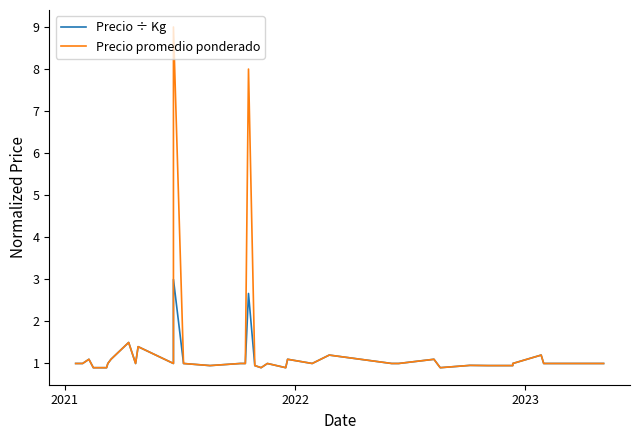

True or false: Precio ÷ Kg and Precio promedio ponderado intersect in this chart.

False